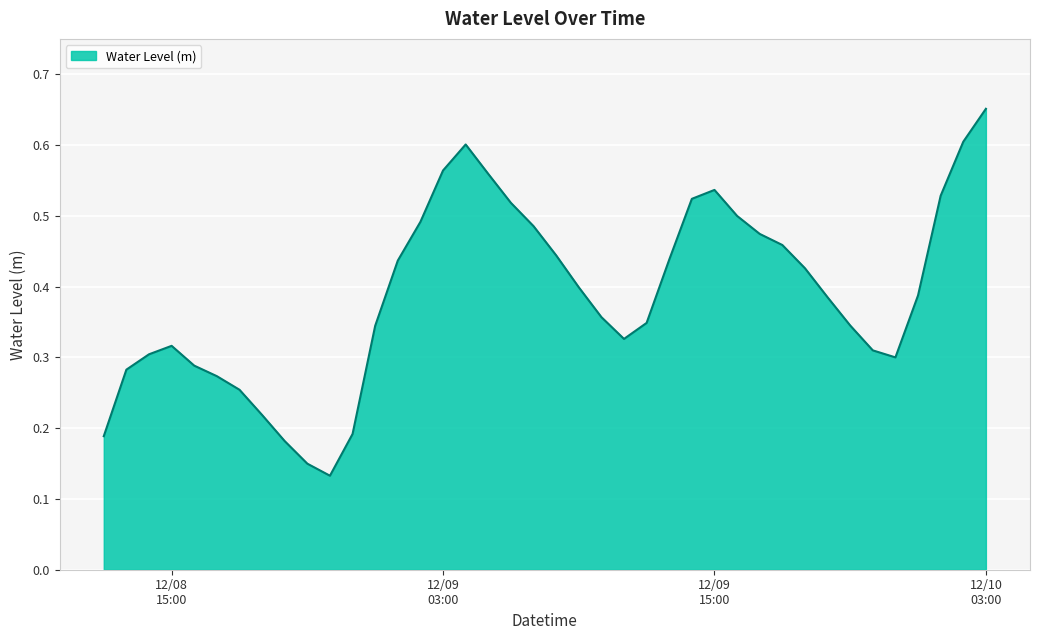

At which category does the data reach its first local valley?

2022-12-08 22:00:00